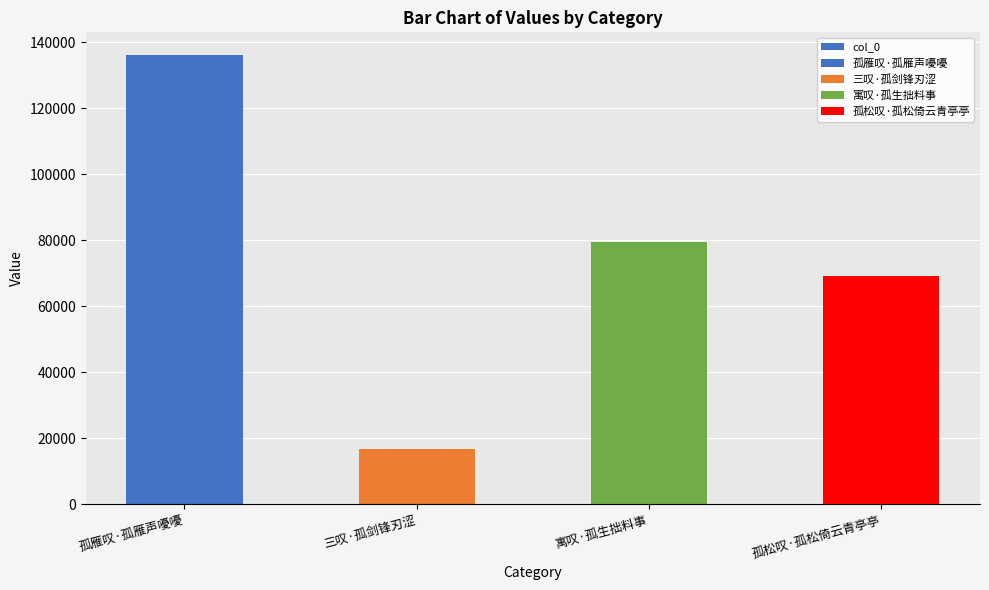

Reading left to right, transcribe all the data shown in this chart.

孤雁叹·孤雁声嚘嚘=136222	三叹·孤剑锋刃涩=16800	寓叹·孤生拙料事=79514	孤松叹·孤松倚云青亭亭=69076